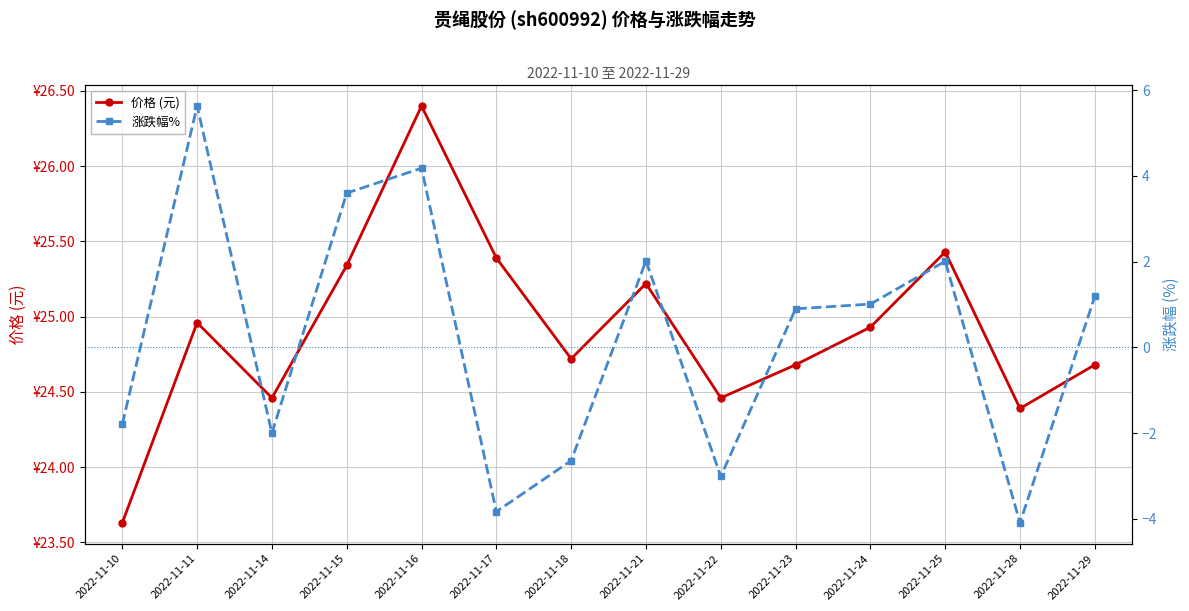

What is the greatest value displayed?

26.4